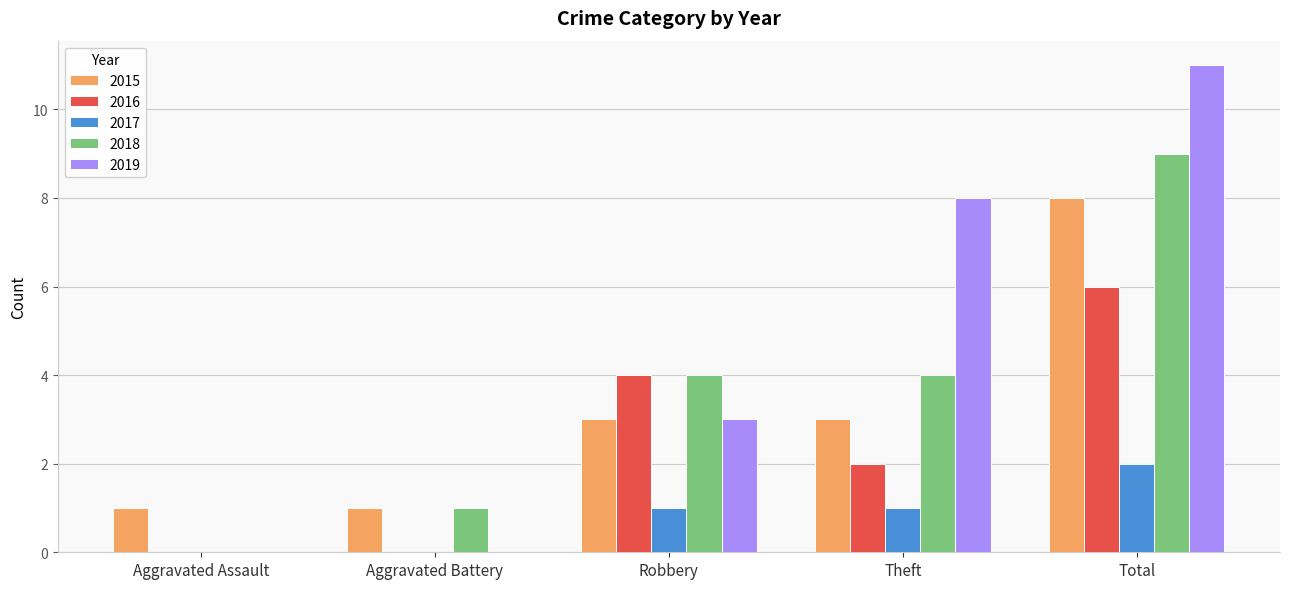

What is the sum of all 2018 values?

18